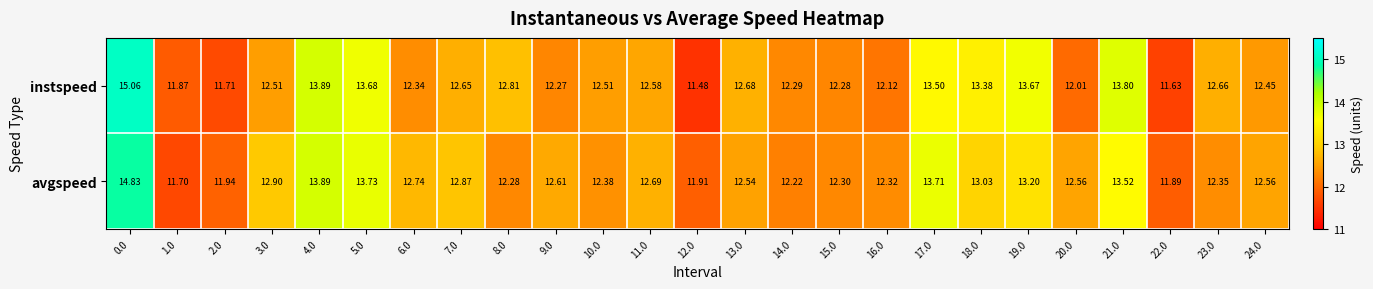

List the series in order of their peak value, lowest first.

avgspeed, instspeed